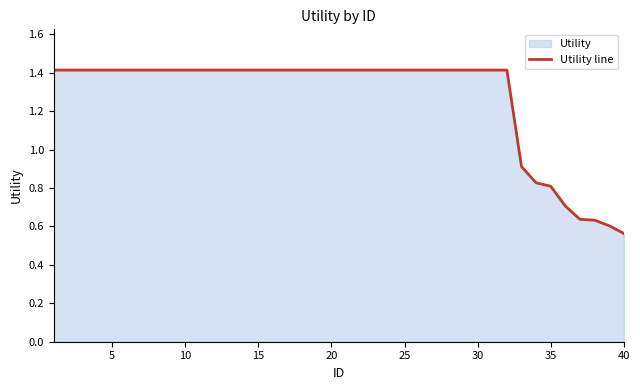

Where is the data nearest to the value 0?

40